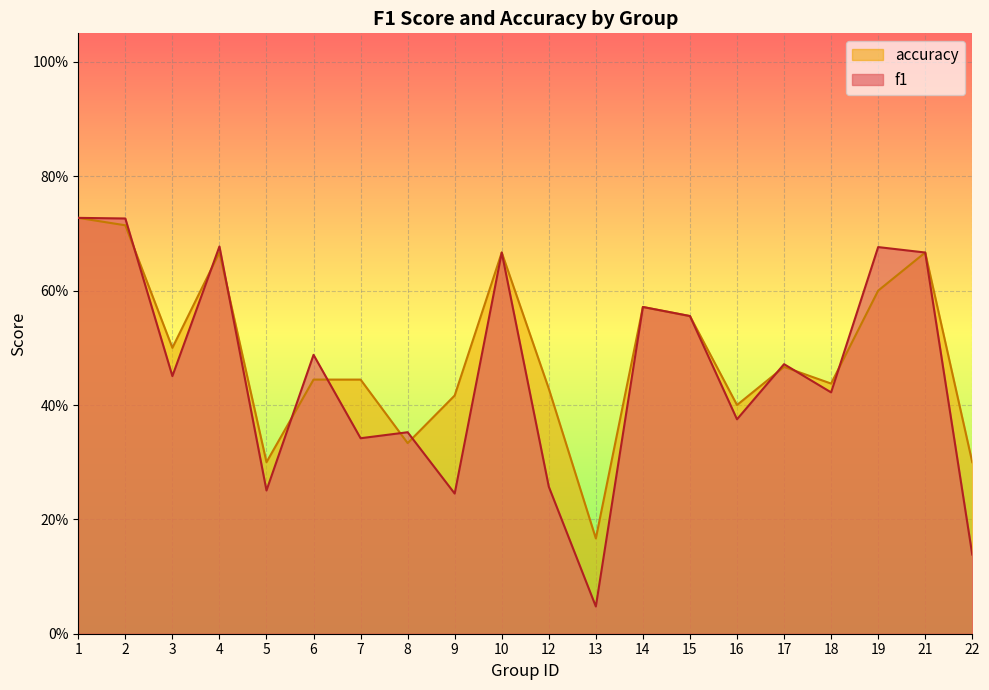

What is the sum of all f1 values?

9.1